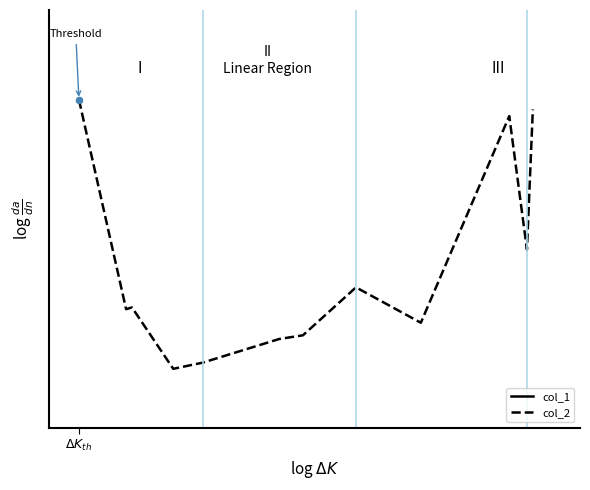

At how many categories does at least one series exceed 31?

12